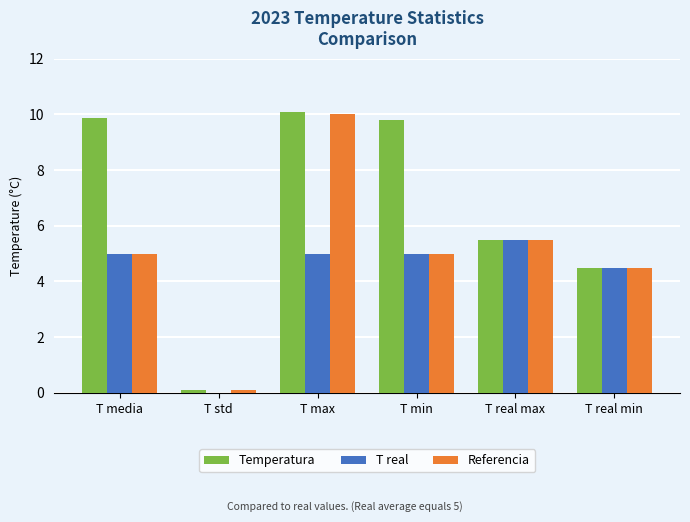

True or false: Referencia has a value of 8.8 at T min.

False